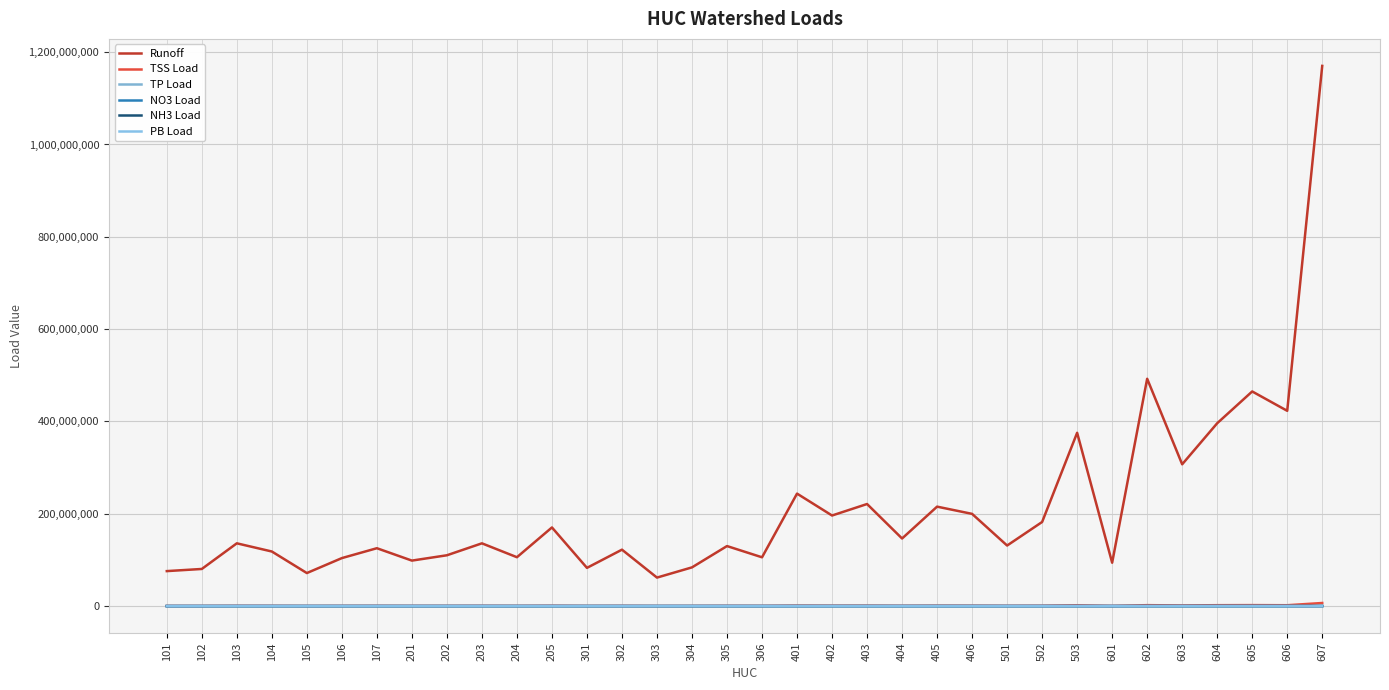

Where is the first local minimum for NH3 Load?

104